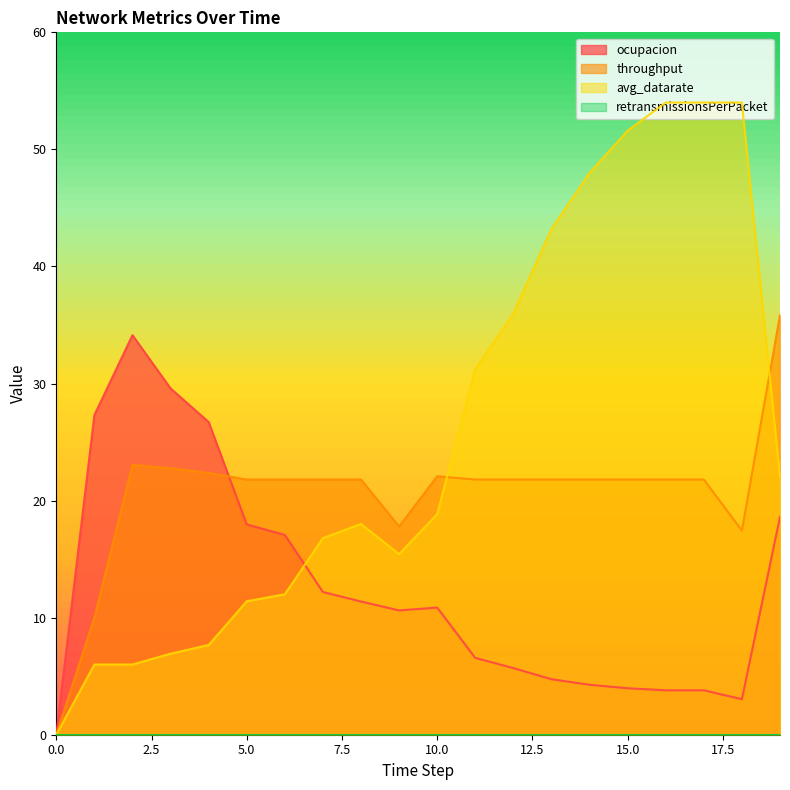

Which series has the largest total across all categories?

avg_datarate